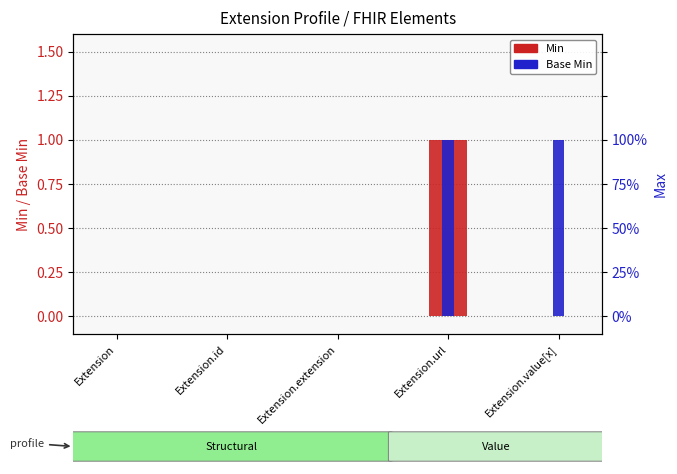

At which label does Base Min reach its peak?

Extension.url